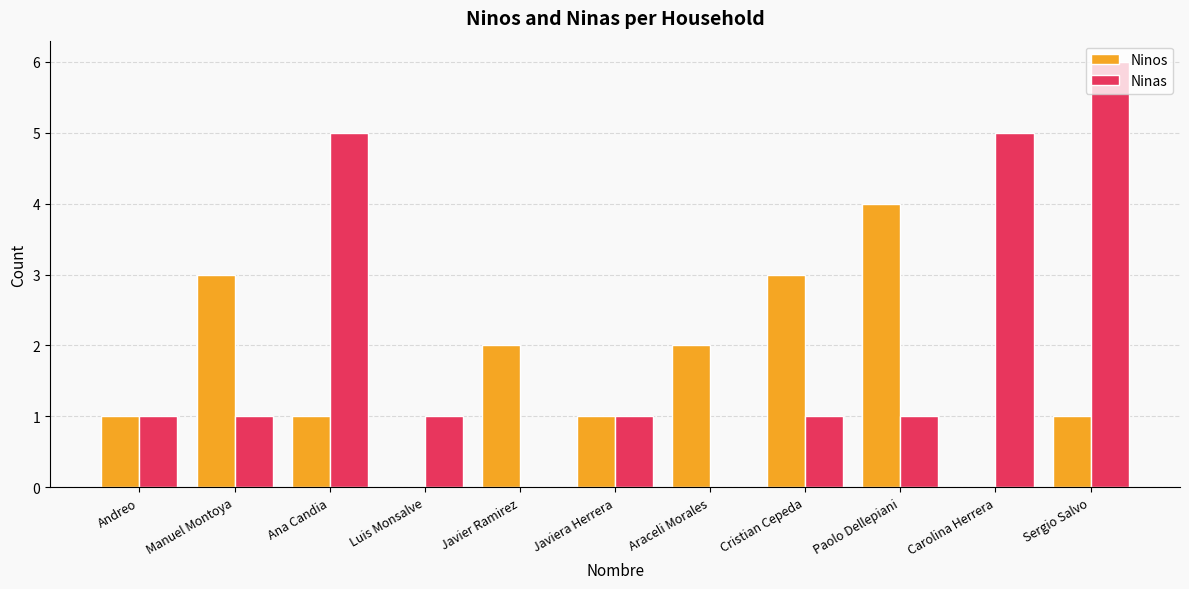

Does the chart contain stacked bars?

No